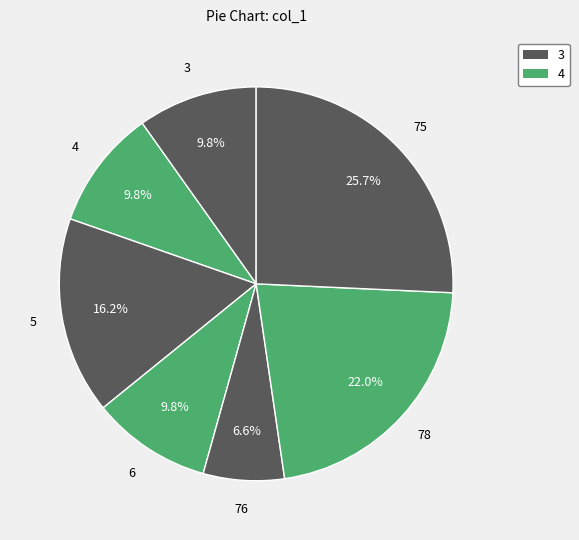

Count the number of slices in the pie.

7